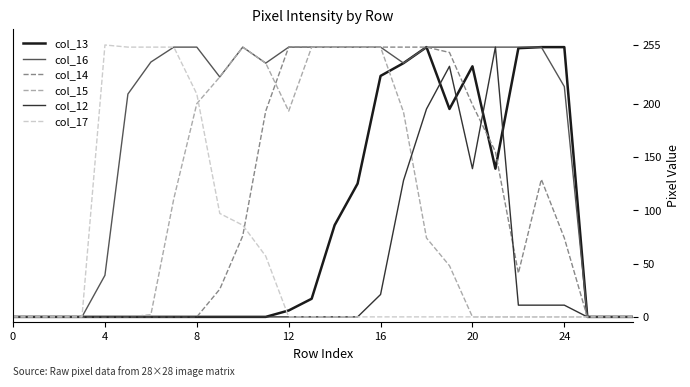

Which series has the largest total across all categories?

col_16